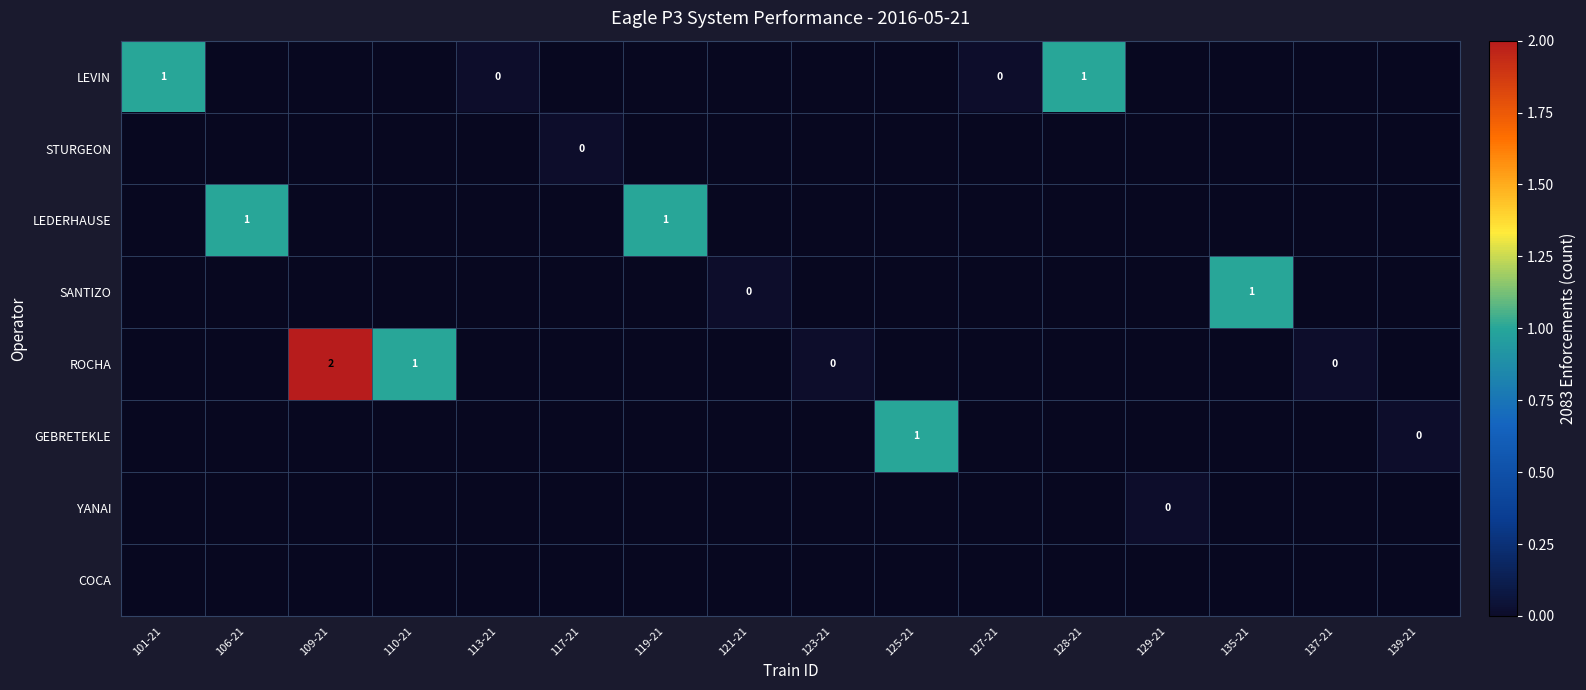

The value of ROCHA at 110-21 is 0. True or false?

False